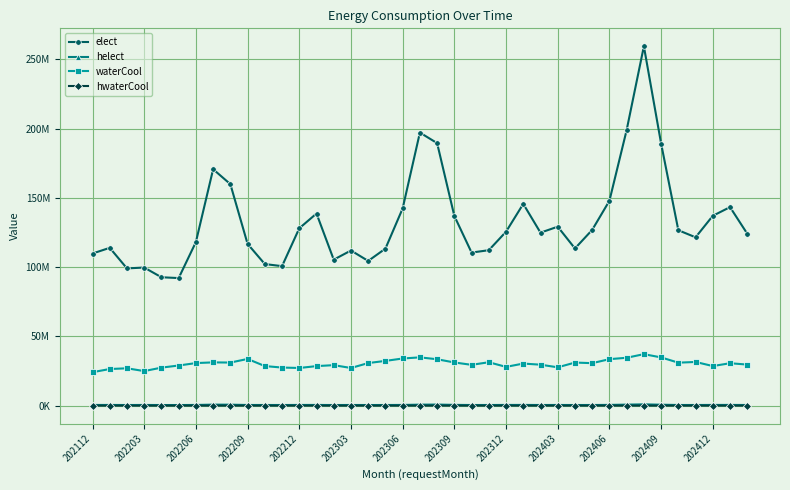

What are all the series names shown in the legend?

elect, helect, waterCool, hwaterCool